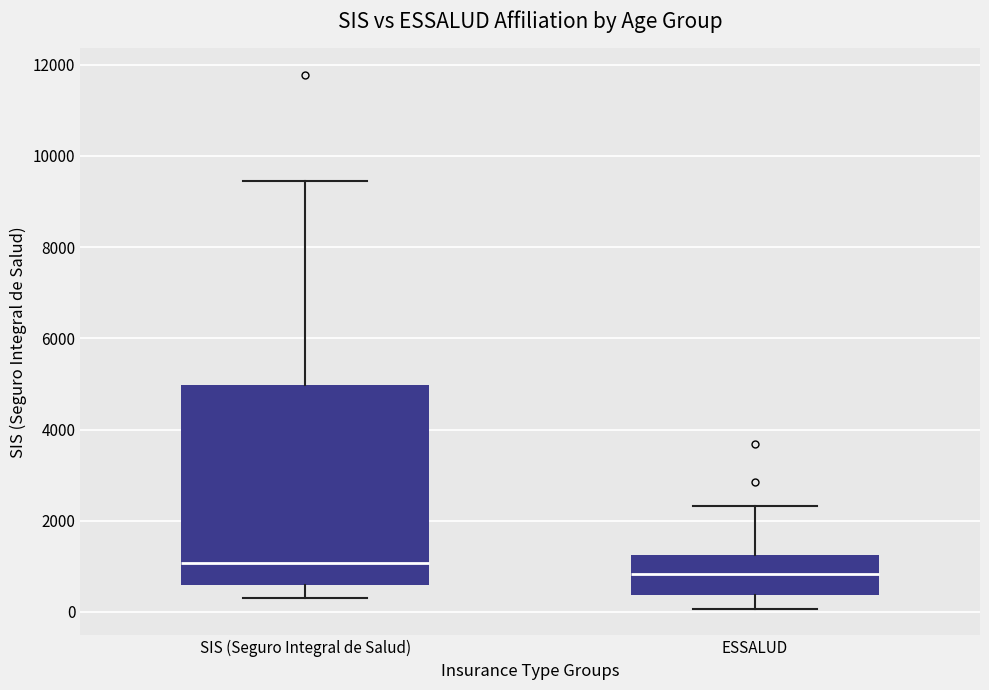

Which box is the tallest, from its lower edge to its upper edge?

SIS (Seguro Integral de Salud)